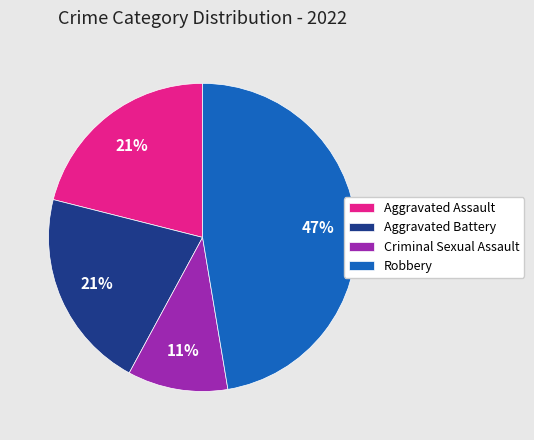

True or false: Robbery accounts for 47% of the total.

True